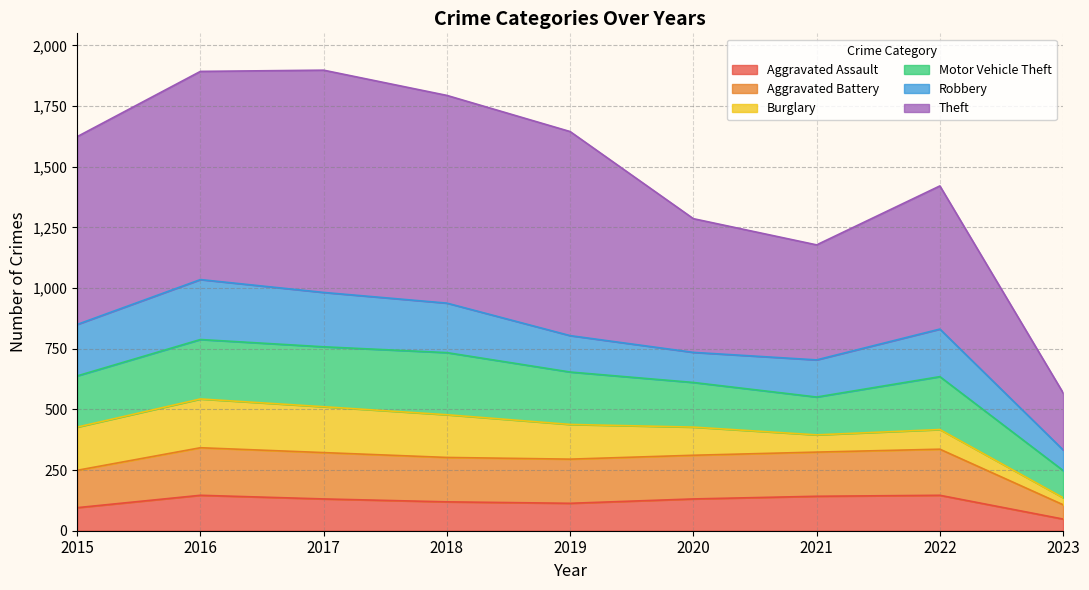

What is the highest value of the Aggravated Assault series?

146